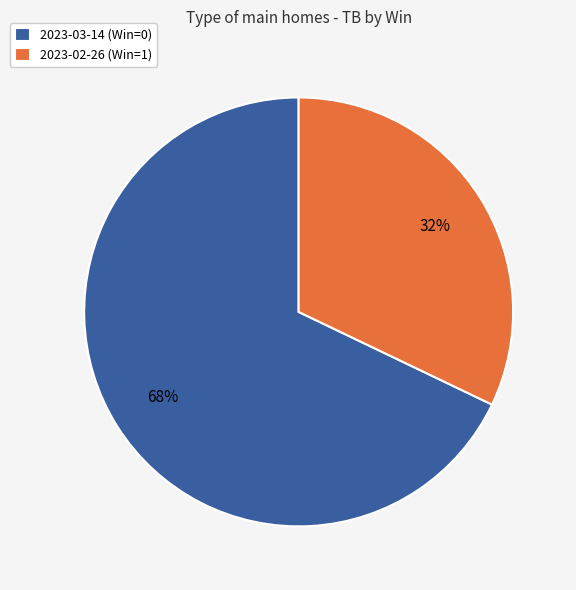

Count the number of slices in the pie.

2